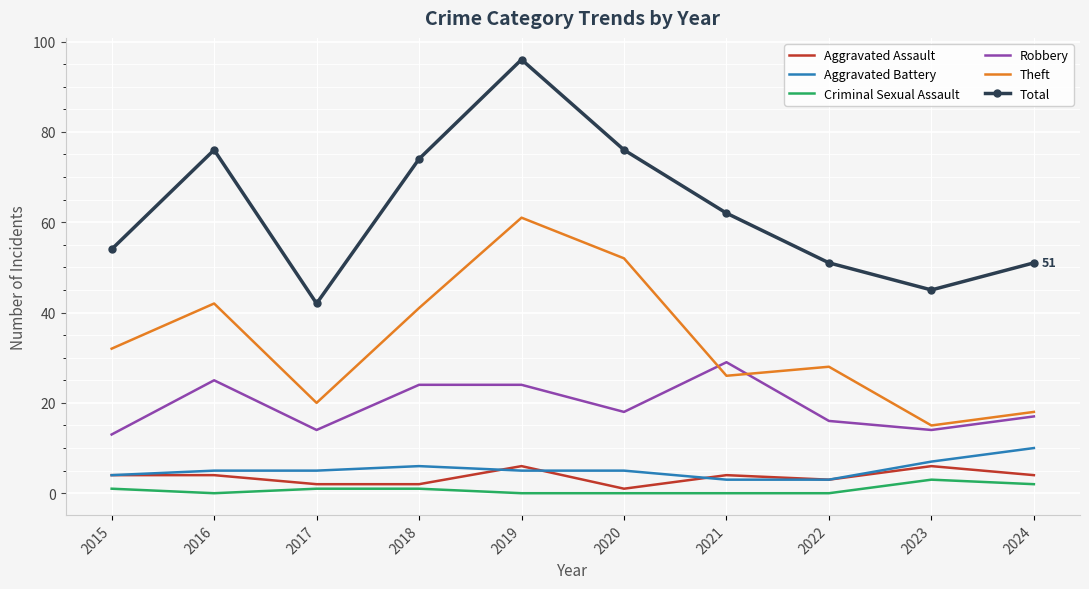

How many times do Theft and Robbery cross each other?

2